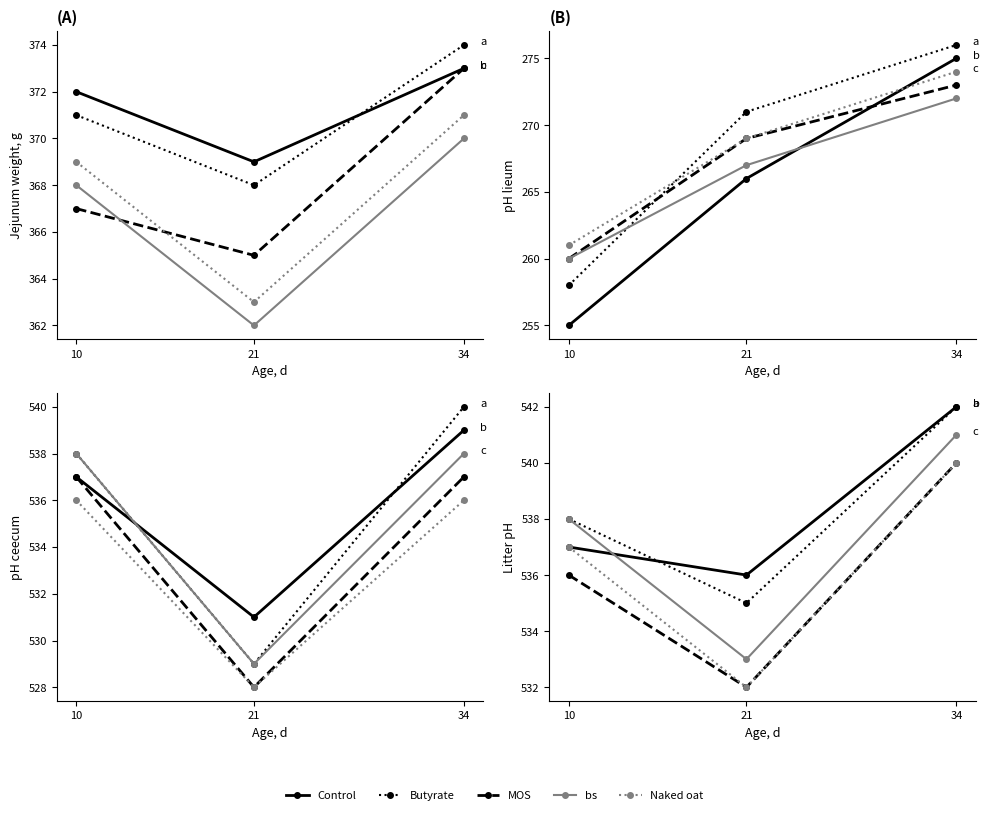

Which series has the largest total across all categories?

Control